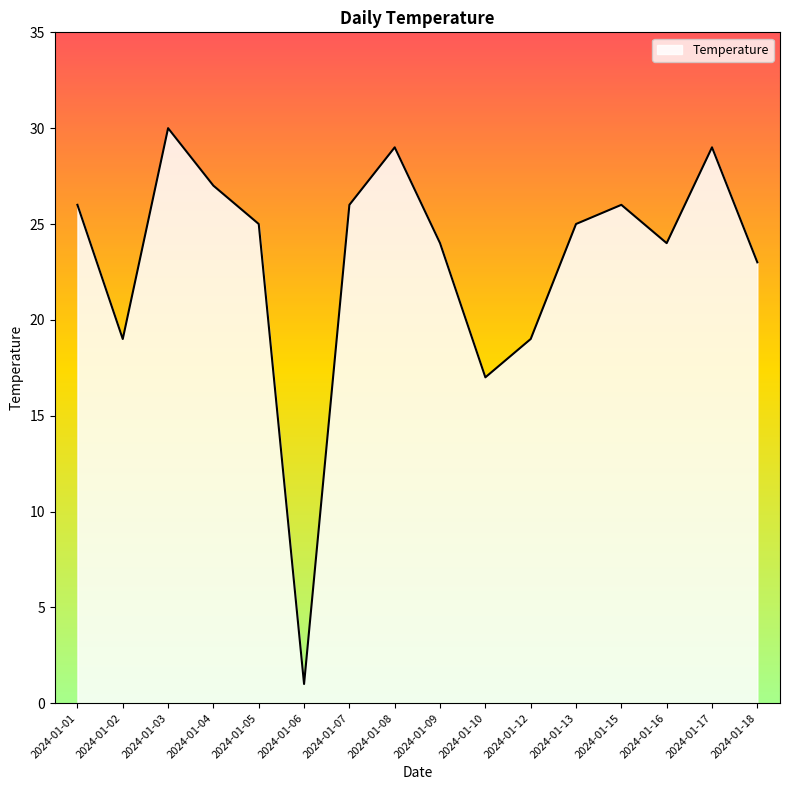

Is it true that the value at 2024-01-09 is 36?

False